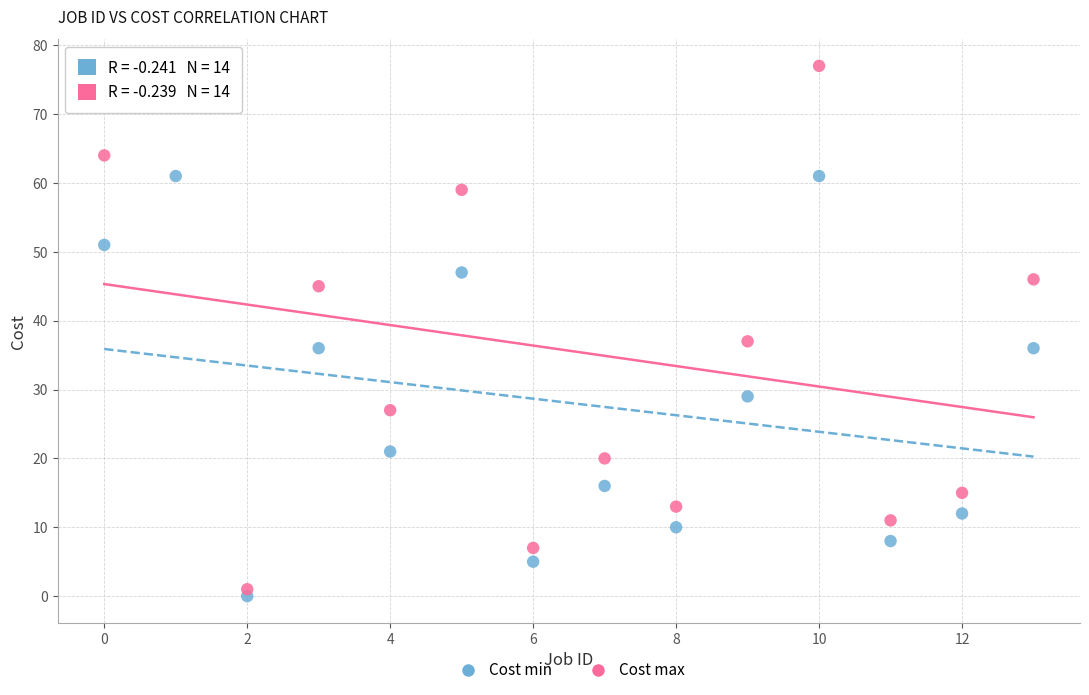

In the Cost min series, what Y value is closest to 30?

29